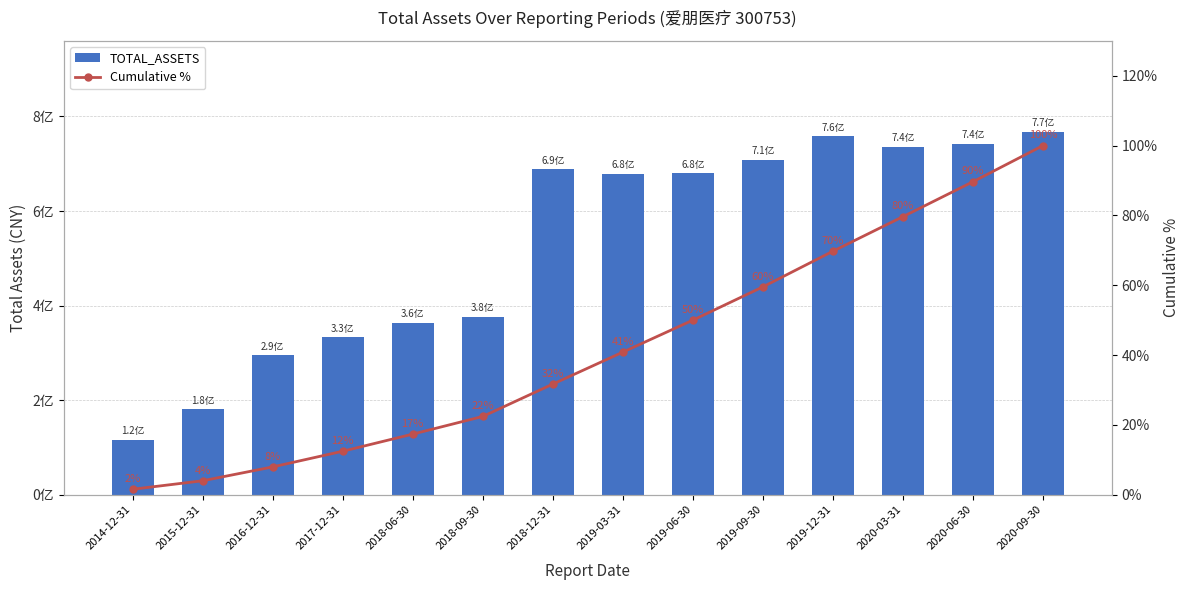

What are all the series names shown in the legend?

TOTAL_ASSETS, Cumulative %